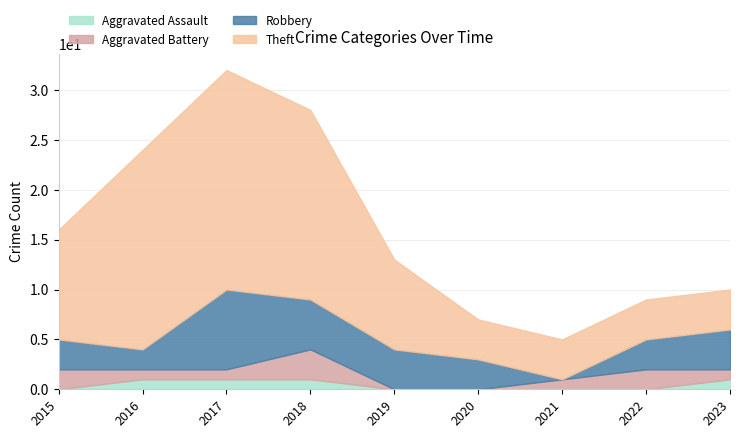

Which series has the largest total across all categories?

Theft